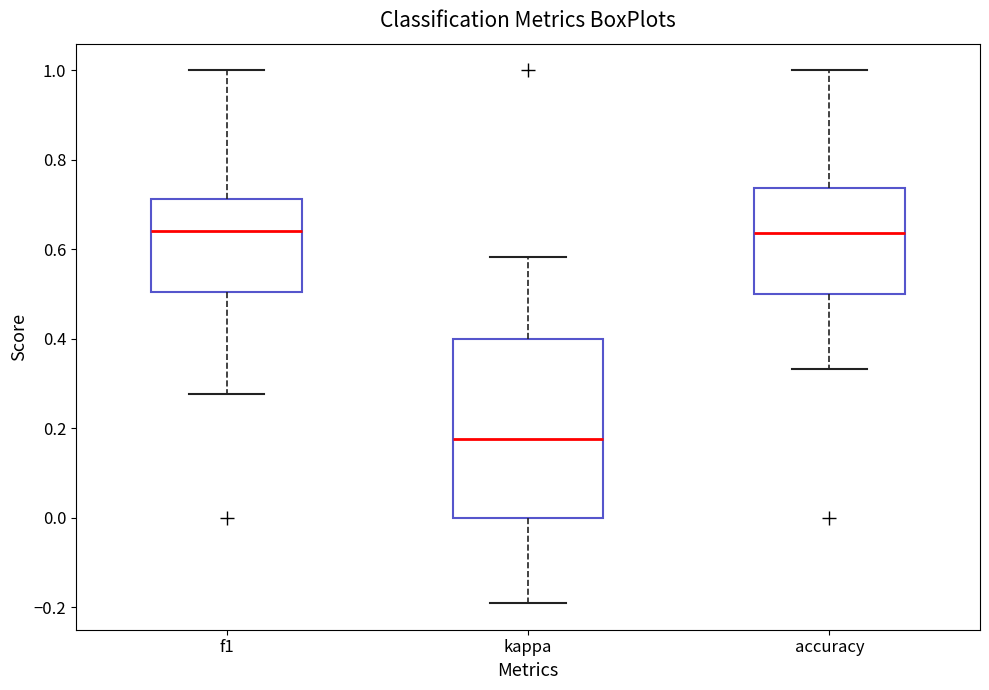

Reading left to right, transcribe this box plot: for each box, give where its median line is, the range the box spans, and where its two whiskers end, as read against the y-axis. The values are not printed on the chart, so give them approximately, as read against the axis.

f1: median 0.64, box 0.50 to 0.72, whiskers 0.28 to 1.00
kappa: median 0.18, box 0.00 to 0.40, whiskers -0.20 to 0.58
accuracy: median 0.64, box 0.50 to 0.74, whiskers 0.34 to 1.00